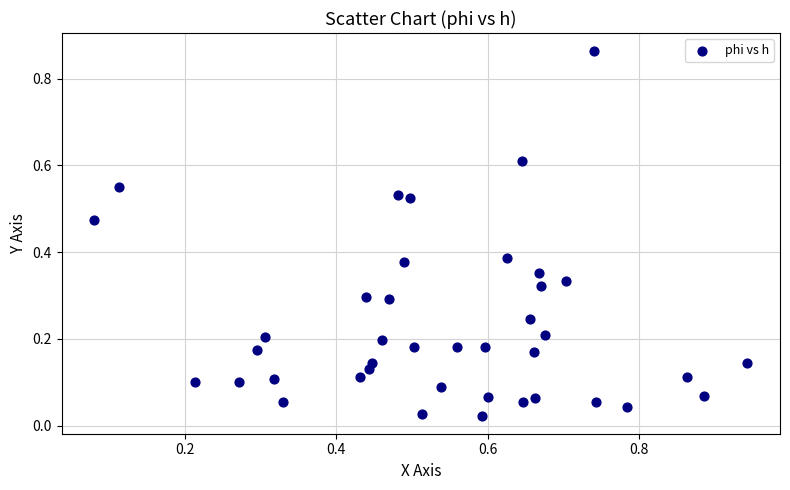

What is the range of Y values (max minus min)?

0.8